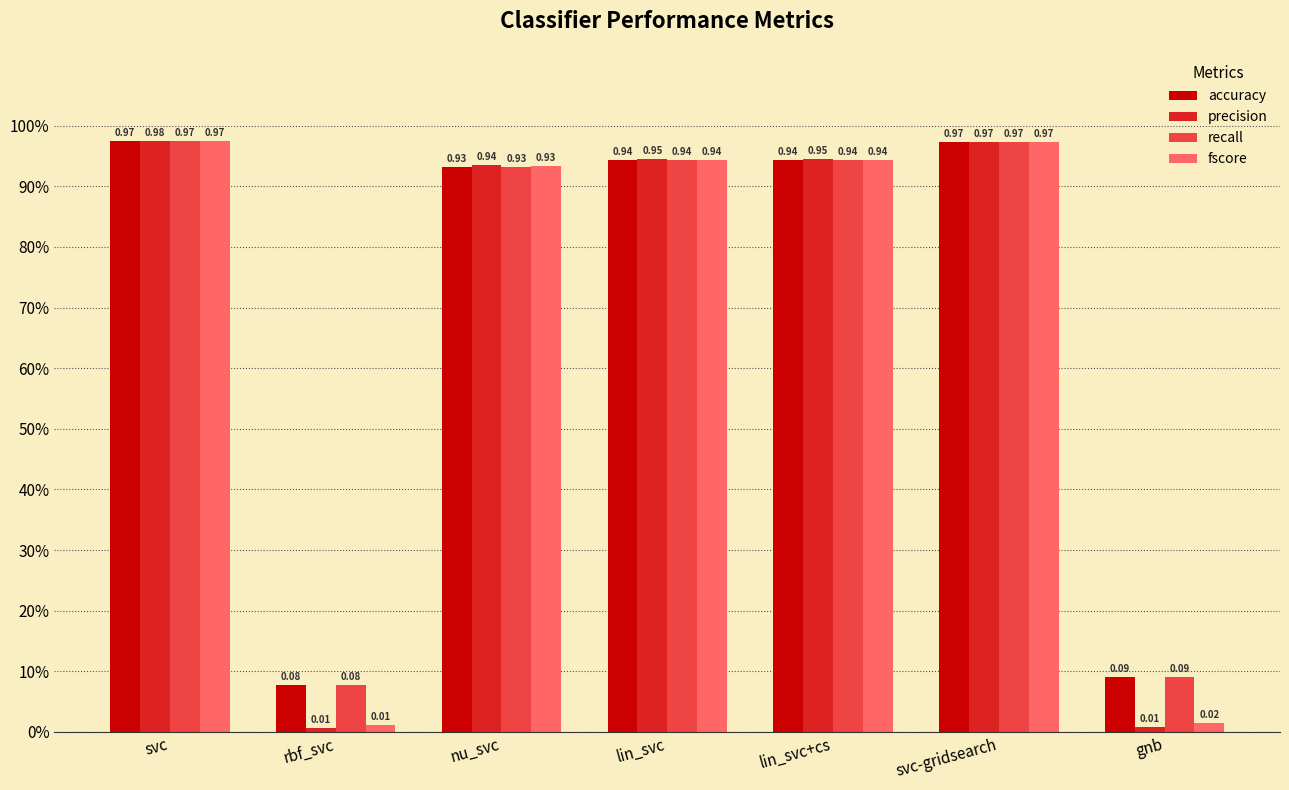

What is the label of the 6th bar from the right?

rbf_svc